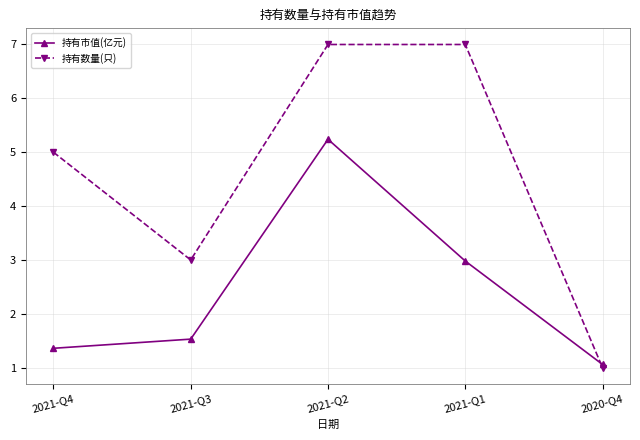

What are all the series names shown in the legend?

持有市值(亿元), 持有数量(只)